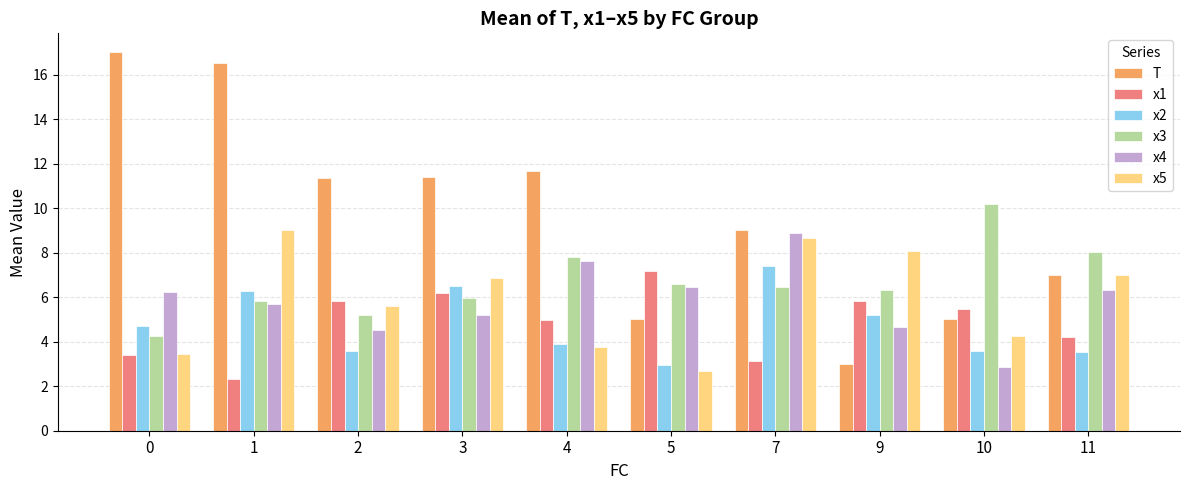

How many distinct data groups are displayed?

6